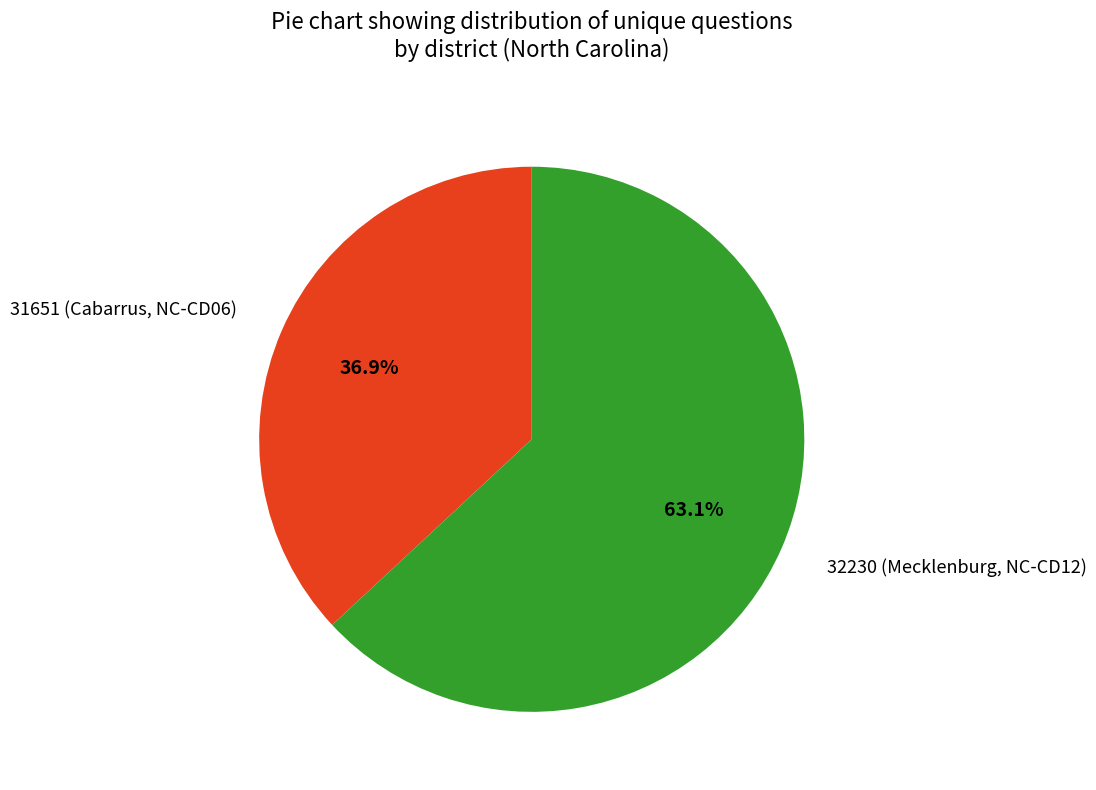

What is the majority slice?

32230 (Mecklenburg, NC-CD12)